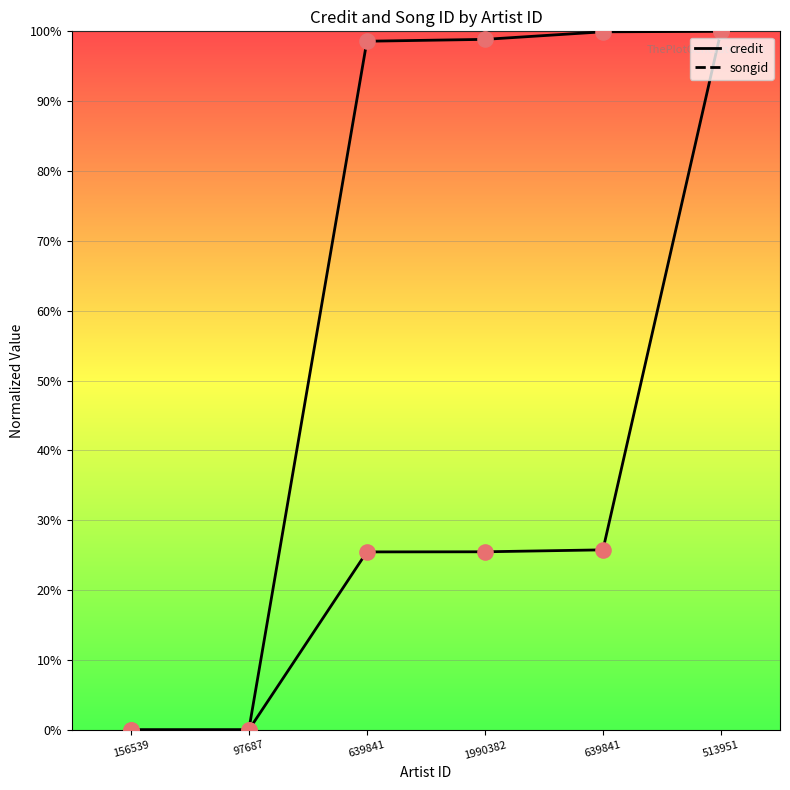

Which series contains the highest Y value?

credit